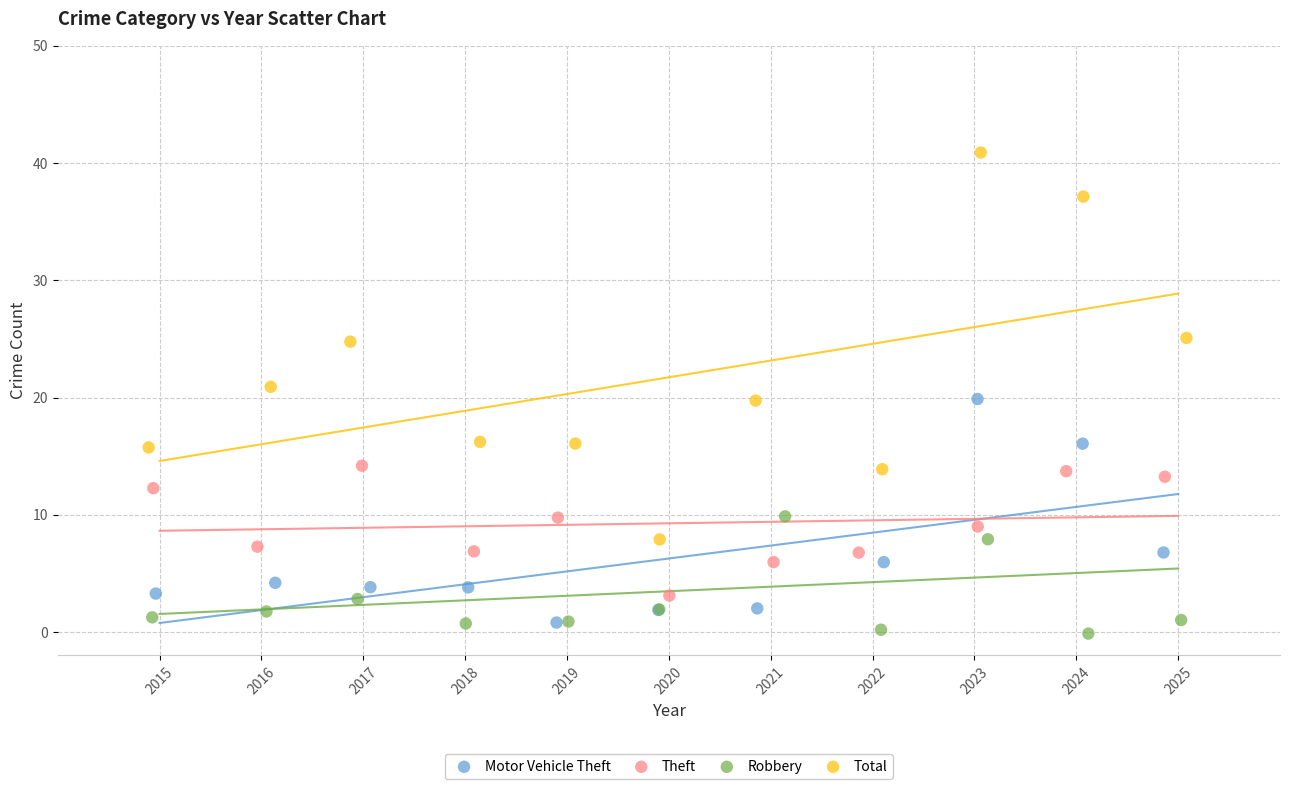

Which series contains the highest Y value?

Total